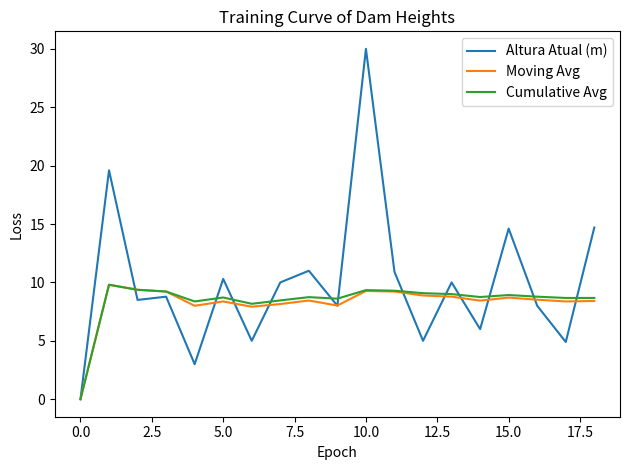

Which series has the largest range (max minus min)?

Altura Atual (m)